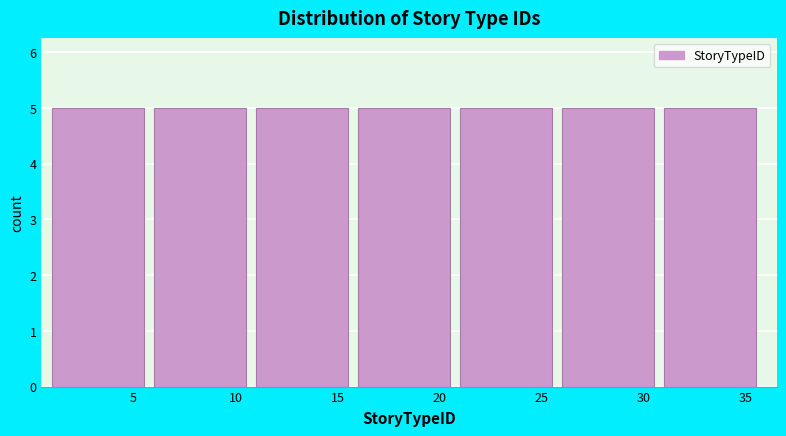

How tall is the bar that spans 1 to 6 on the x-axis? The values are not printed on the chart, so give them approximately, as read against the axis.

5